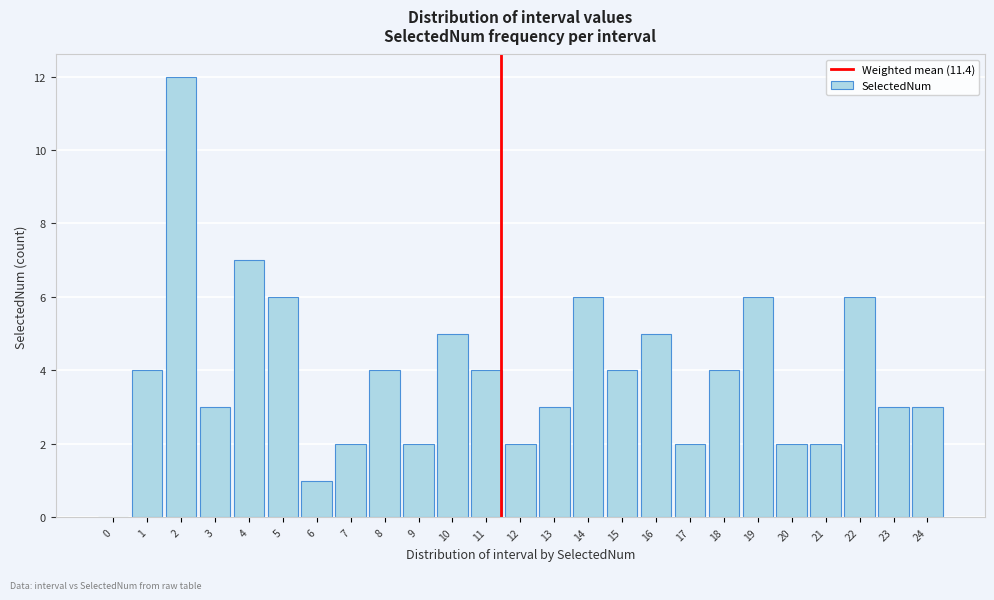

Reading left to right, extract all data points from this chart.

0=0	1=4	2=12	3=3	4=7	5=6	6=1	7=2	8=4	9=2	10=5	11=4	12=2	13=3	14=6	15=4	16=5	17=2	18=4	19=6	20=2	21=2	22=6	23=3	24=3